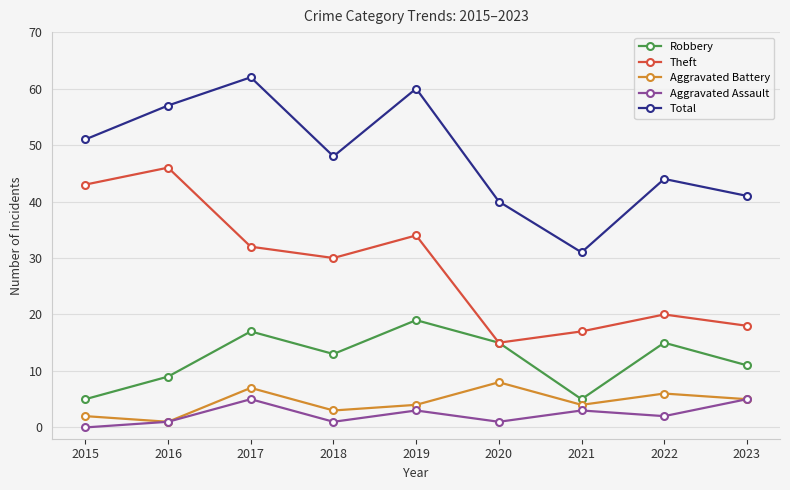

Count the number of categories in the chart.

9